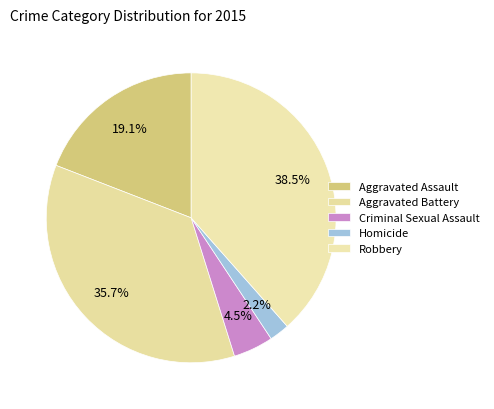

Between Criminal Sexual Assault and Robbery, which is larger?

Robbery